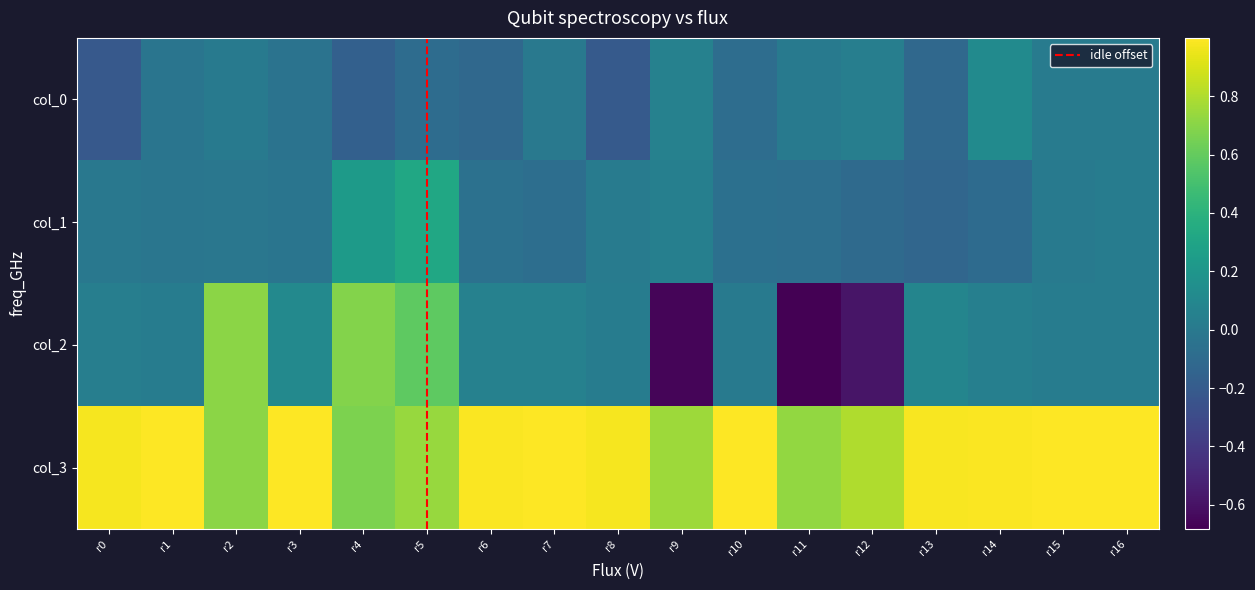

True or false: col_0 has a value of -0.0 at r3.

True